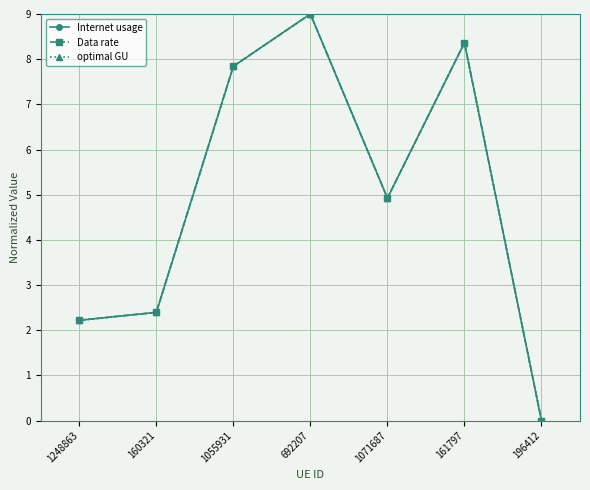

Does the chart have visible grid lines?

Yes